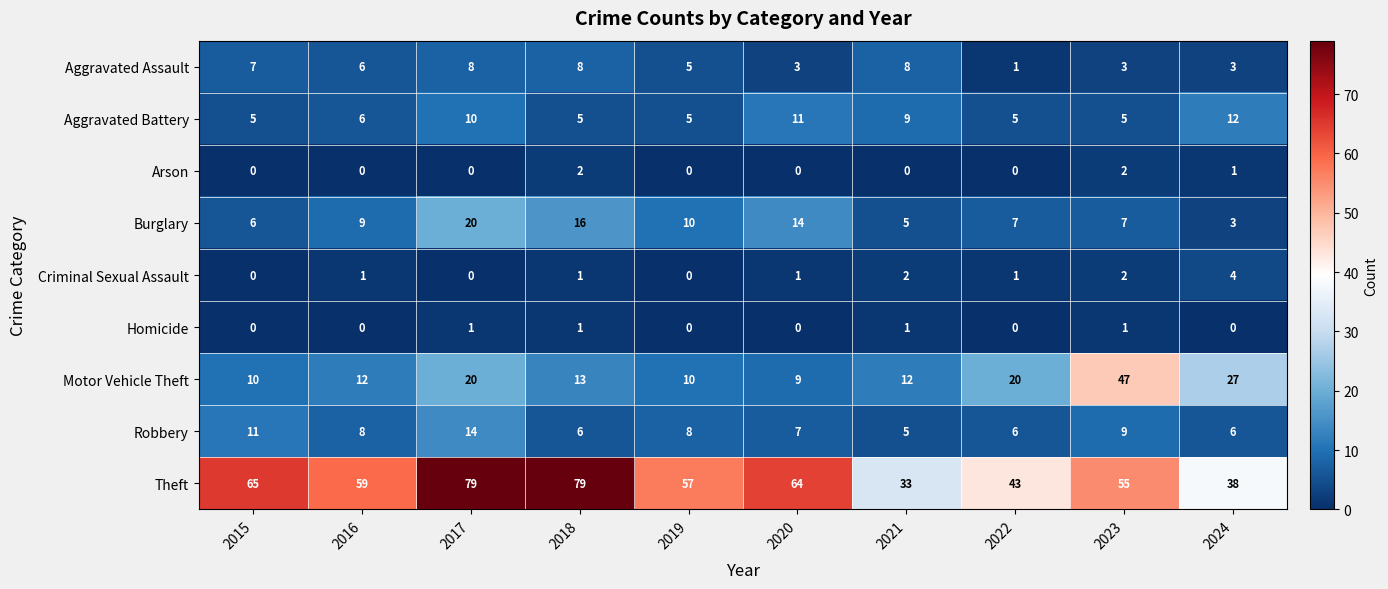

At which category is the sum across all series the highest?

2017